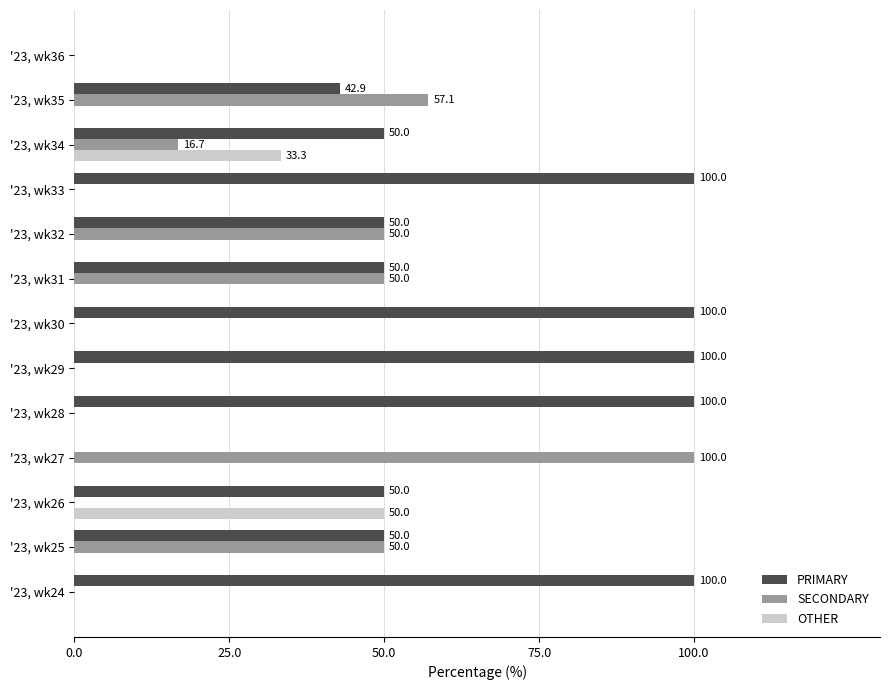

What is the total value across all series at '23, wk26?

100.0